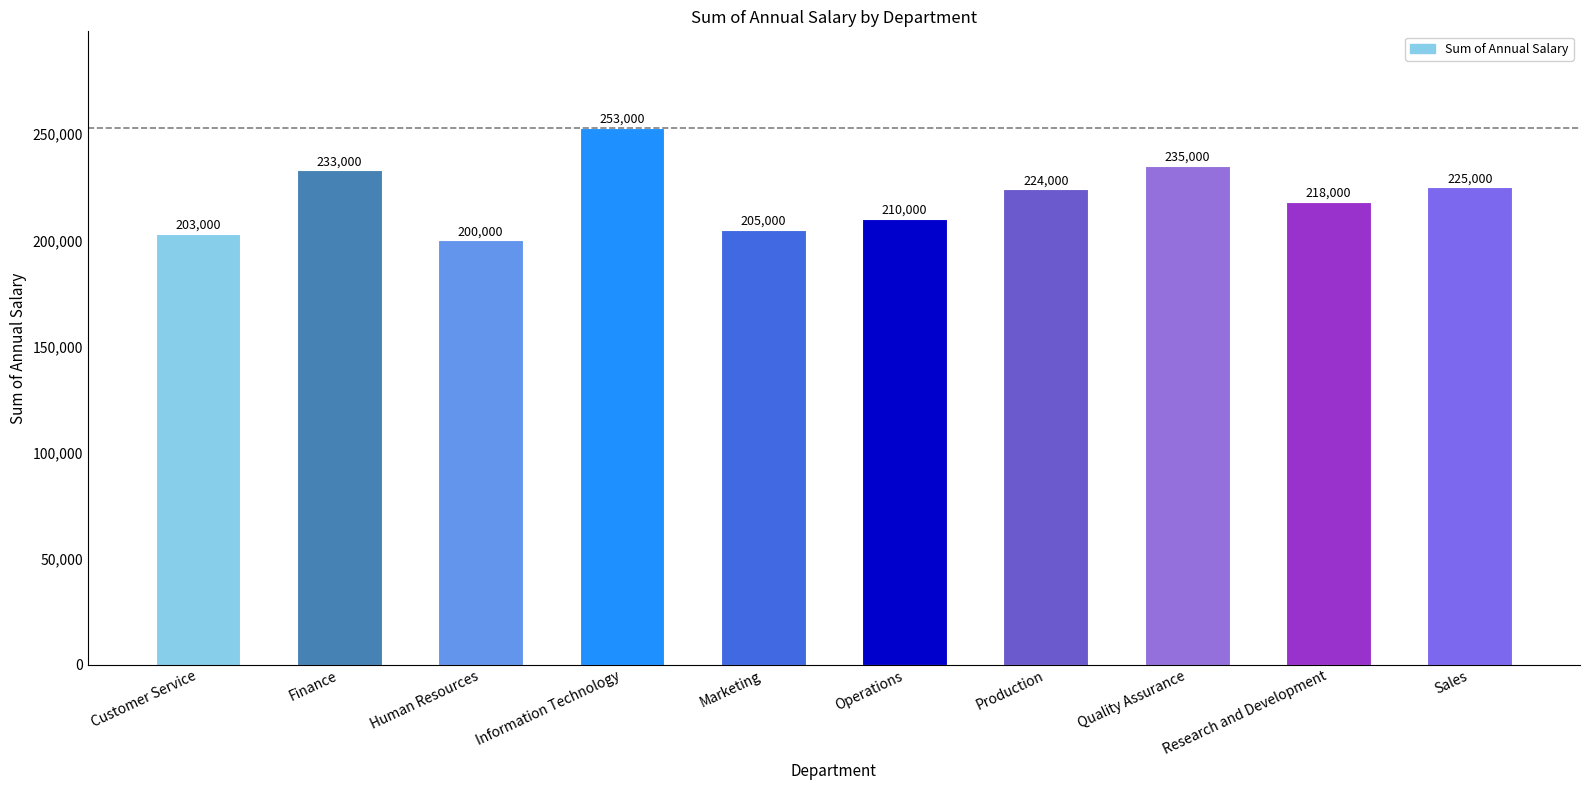

What is the difference between the maximum and minimum values?

53000